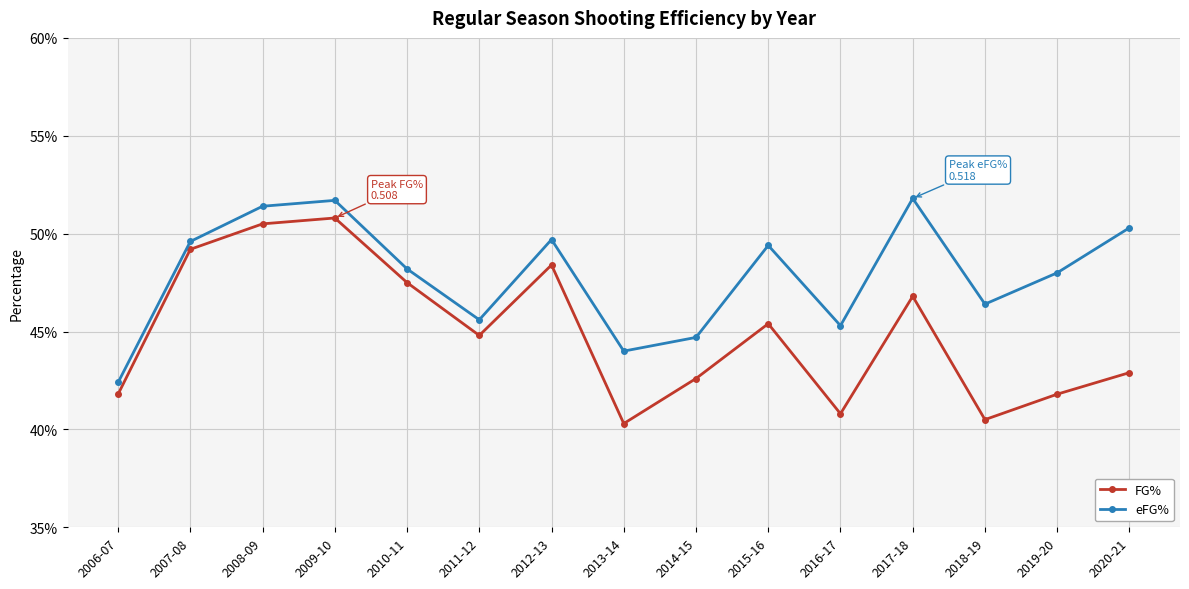

Rank the series at 2011-12 from highest to lowest value.

eFG%, FG%